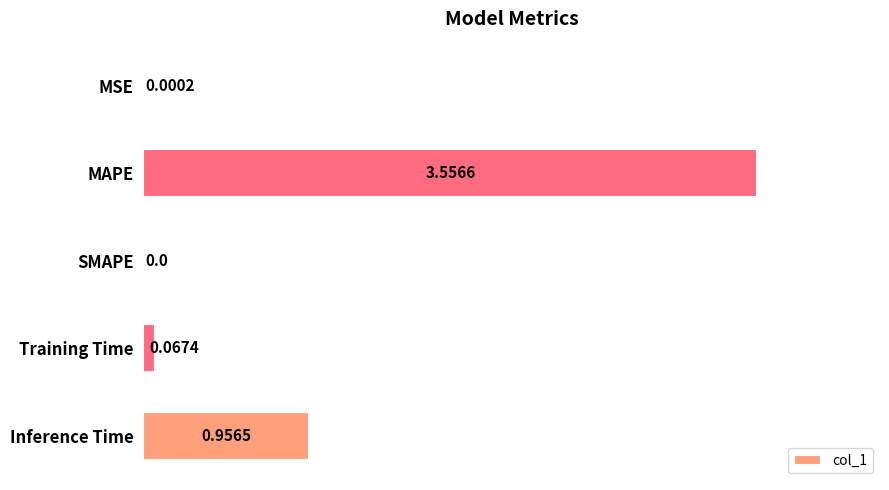

What is the average value?

0.9